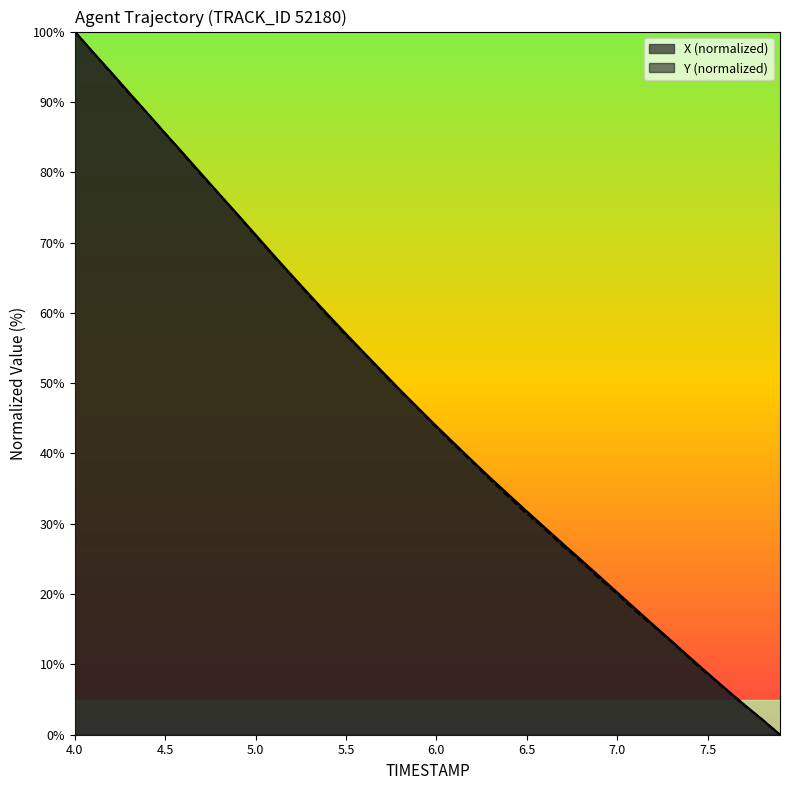

Which series has the largest range (max minus min)?

TIMESTAMP